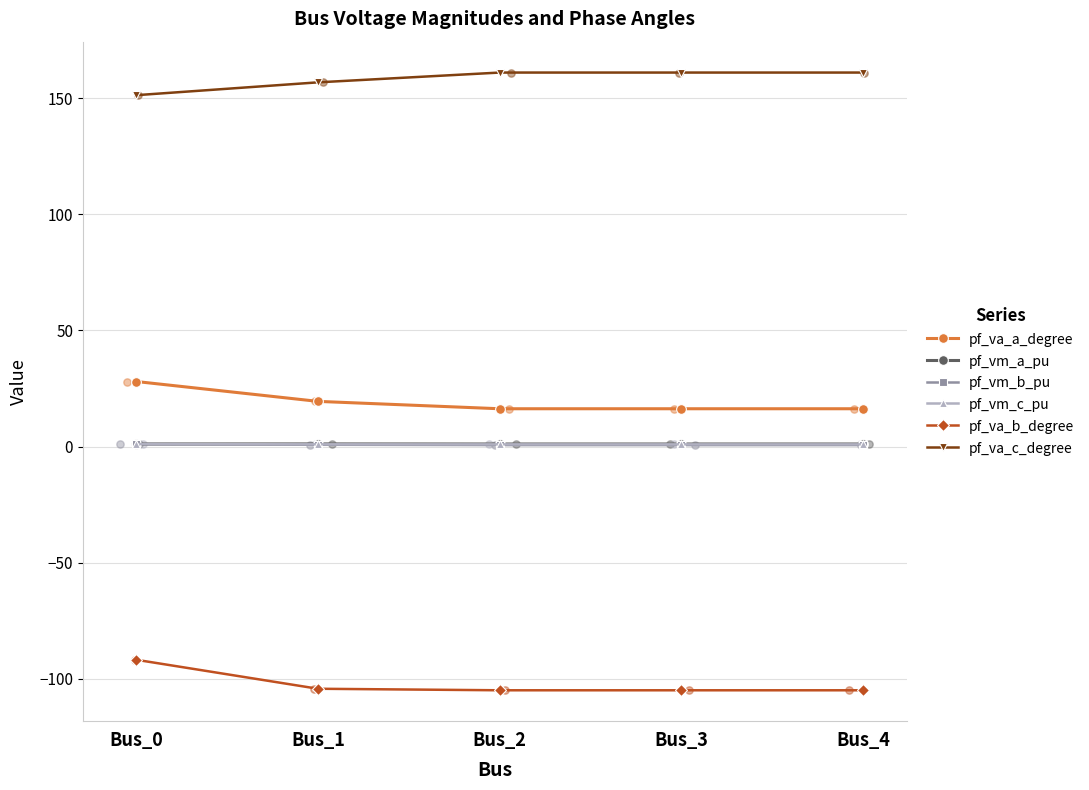

Which series has the largest total across all categories?

pf_va_c_degree